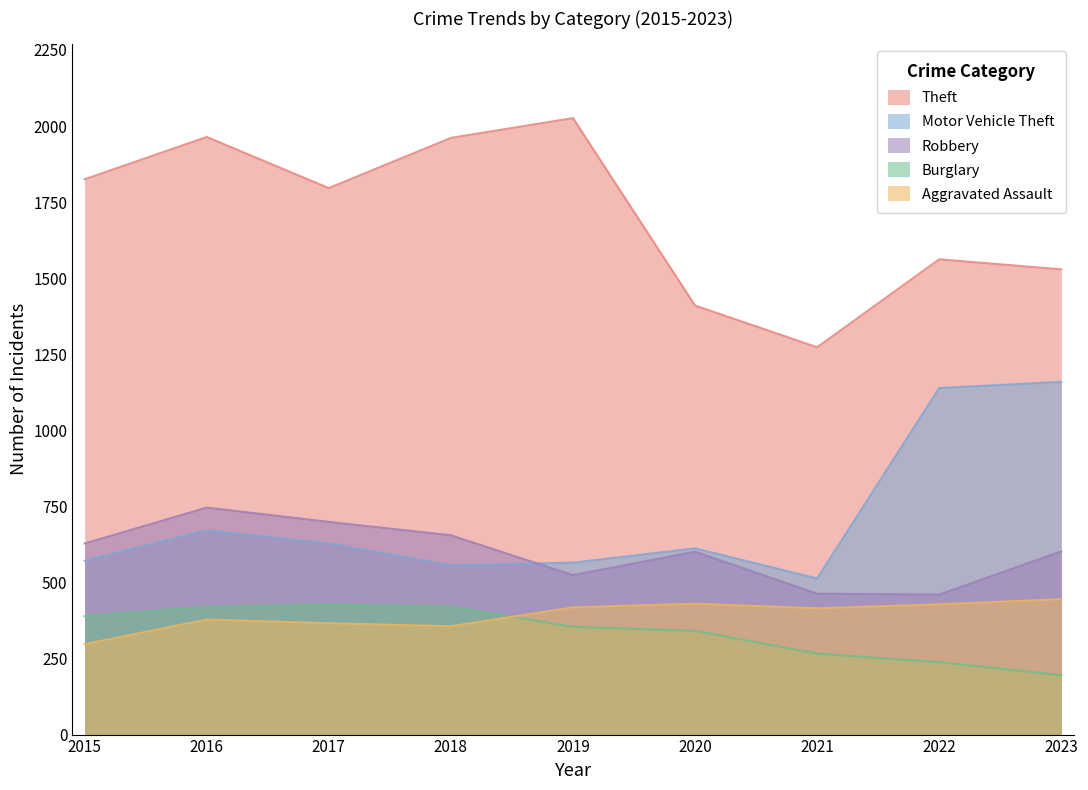

True or false: Theft has a value of 1529 at 2023.

True